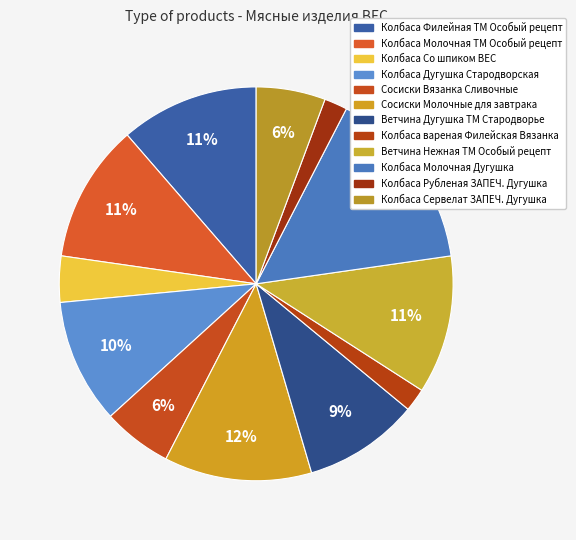

True or false: Ветчина Дугушка ТМ Стародворье accounts for 1% of the total.

False